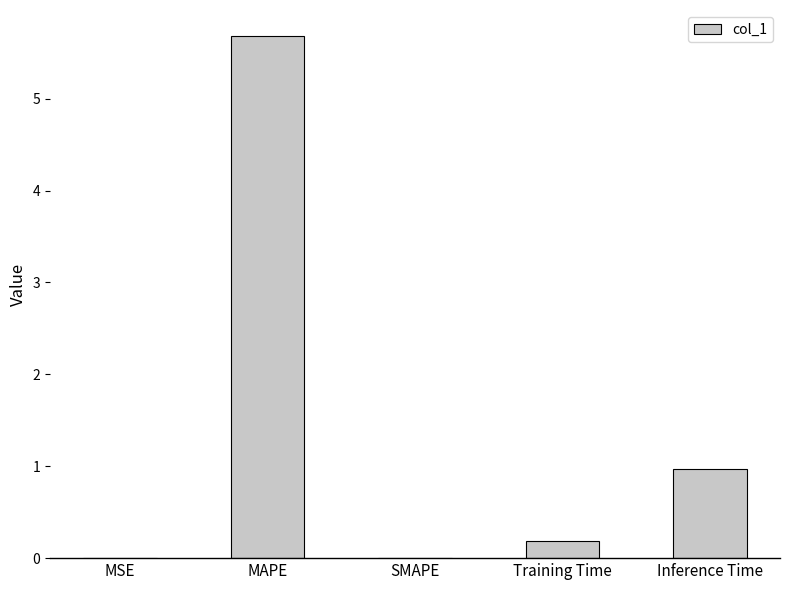

Are the bars grouped side by side (vs. stacked)?

No